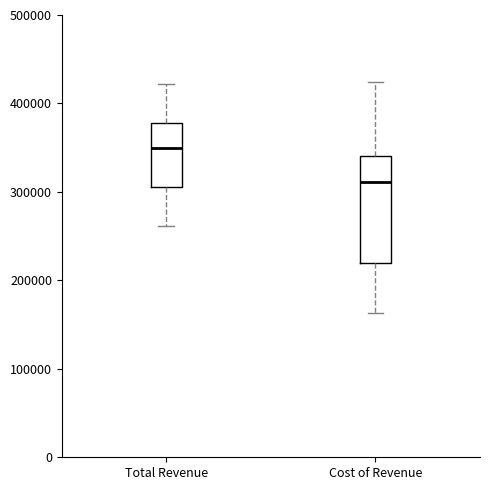

Which box is the tallest, from its lower edge to its upper edge?

Cost of Revenue